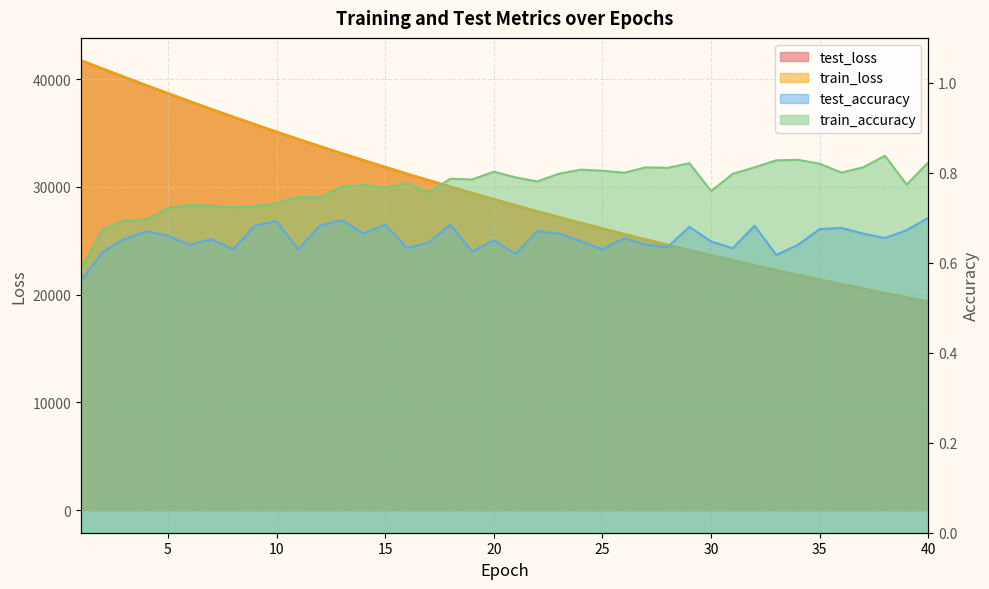

Rank the categories by test_loss value from lowest to highest.

40, 39, 38, 37, 36, 35, 34, 33, 32, 31, 30, 29, 28, 27, 26, 25, 24, 23, 22, 21, 20, 19, 18, 17, 16, 15, 14, 13, 12, 11, 10, 9, 8, 7, 6, 5, 4, 3, 2, 1